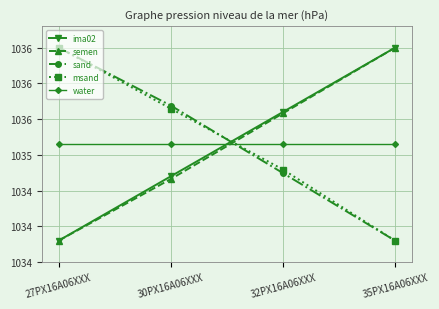

What is the highest value of the semen series?

1036.5